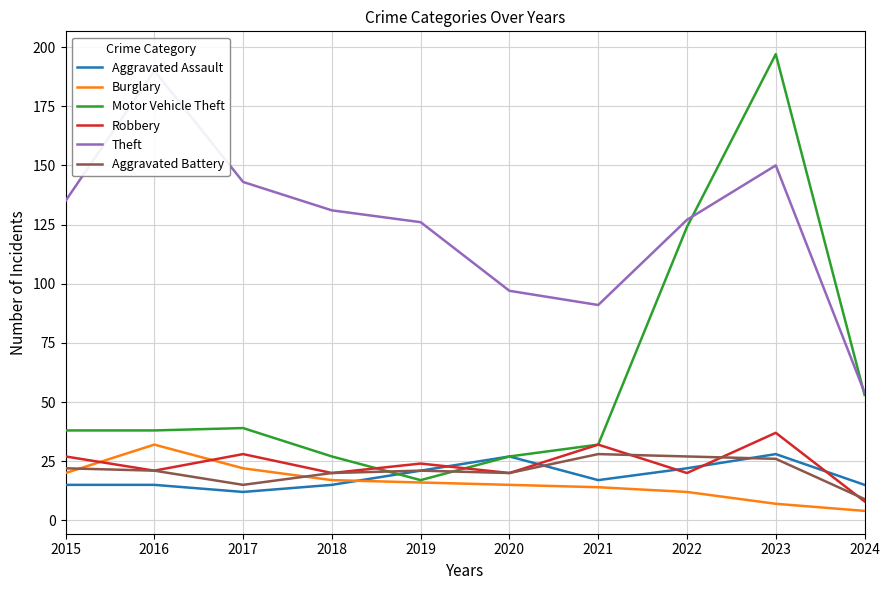

Reading left to right, what are all the values shown in this chart?

Aggravated Assault: 15	15	12	15	21	27	17	22	28	15
Burglary: 20	32	22	17	16	15	14	12	7	4
Motor Vehicle Theft: 38	38	39	27	17	27	32	124	197	53
Robbery: 27	21	28	20	24	20	32	20	37	8
Theft: 135	190	143	131	126	97	91	127	150	54
Aggravated Battery: 22	21	15	20	21	20	28	27	26	9